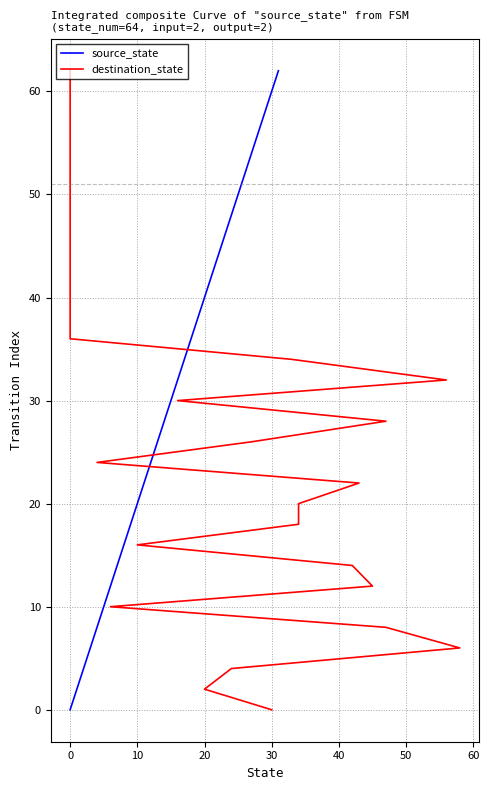

What is the maximum value for source_state?

62